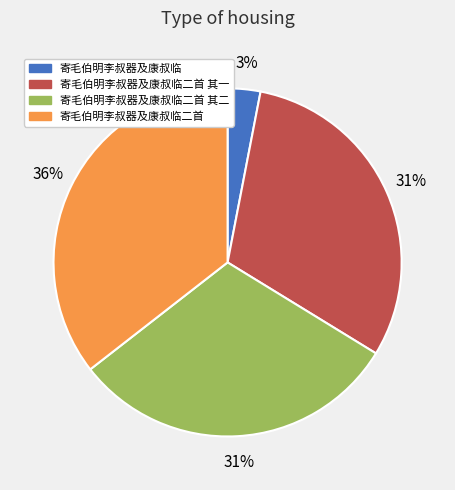

Which slice is the largest?

寄毛伯明李叔器及康叔临二首